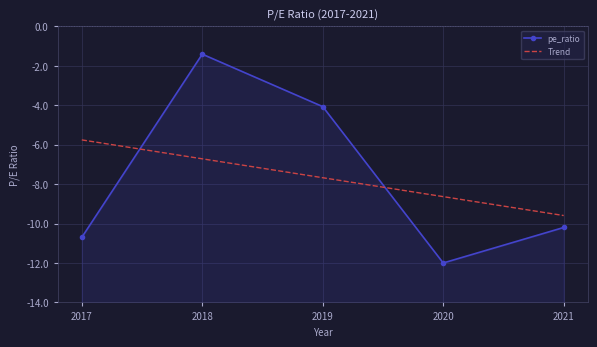

What is the value of the 1st point from the left?

-10.7